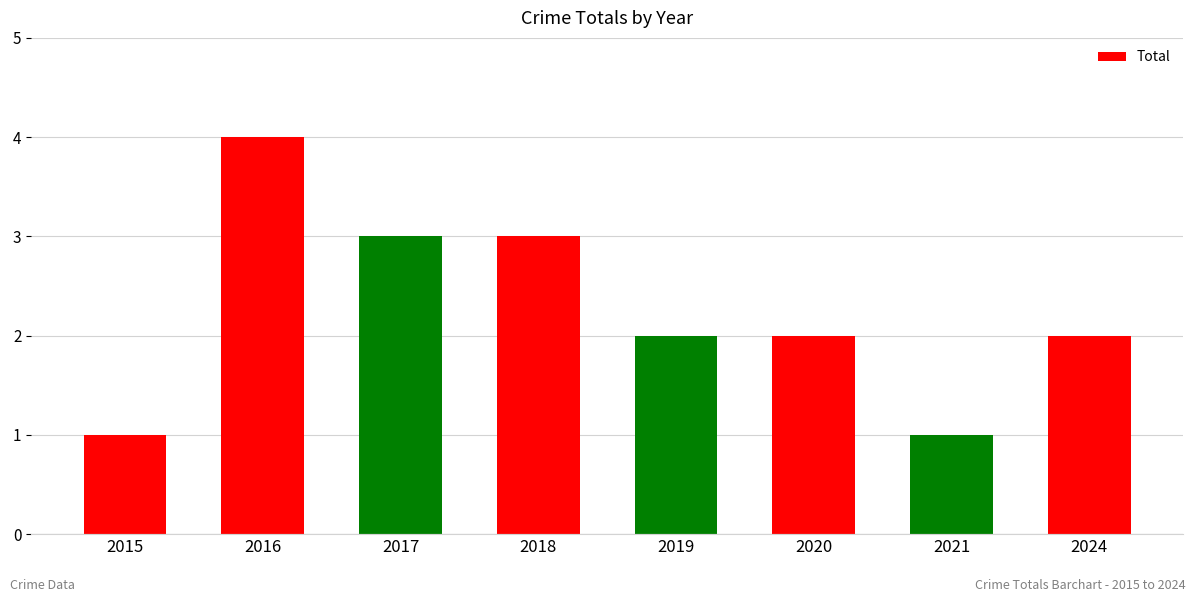

Which category has the highest value across all series?

2016